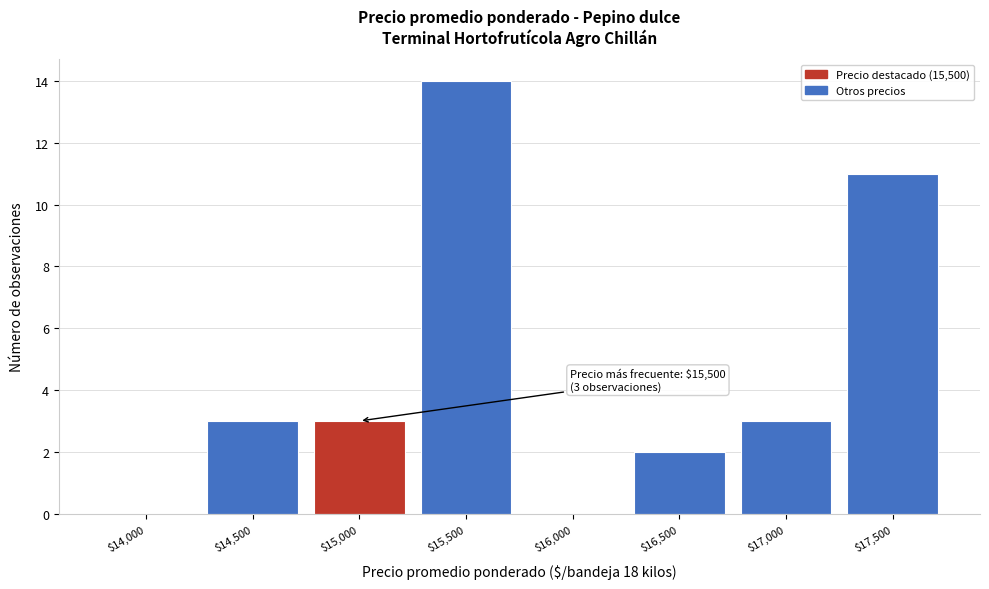

What is the sum of all values?

36